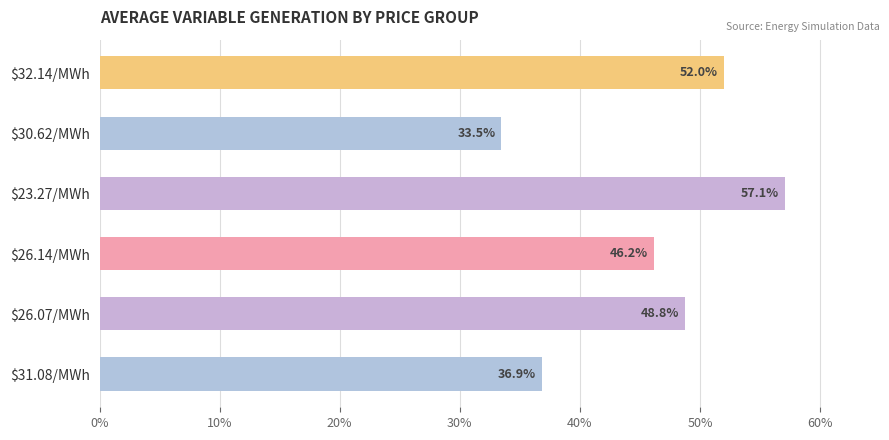

Which category has the highest value across all series?

$23.27/MWh